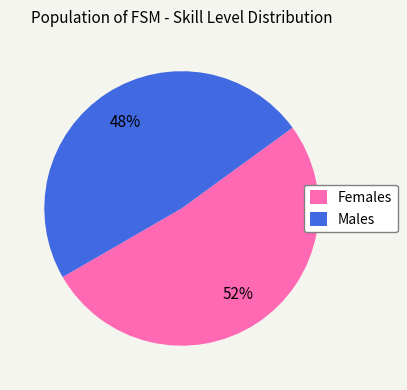

Between Females and Males, which is larger?

Females